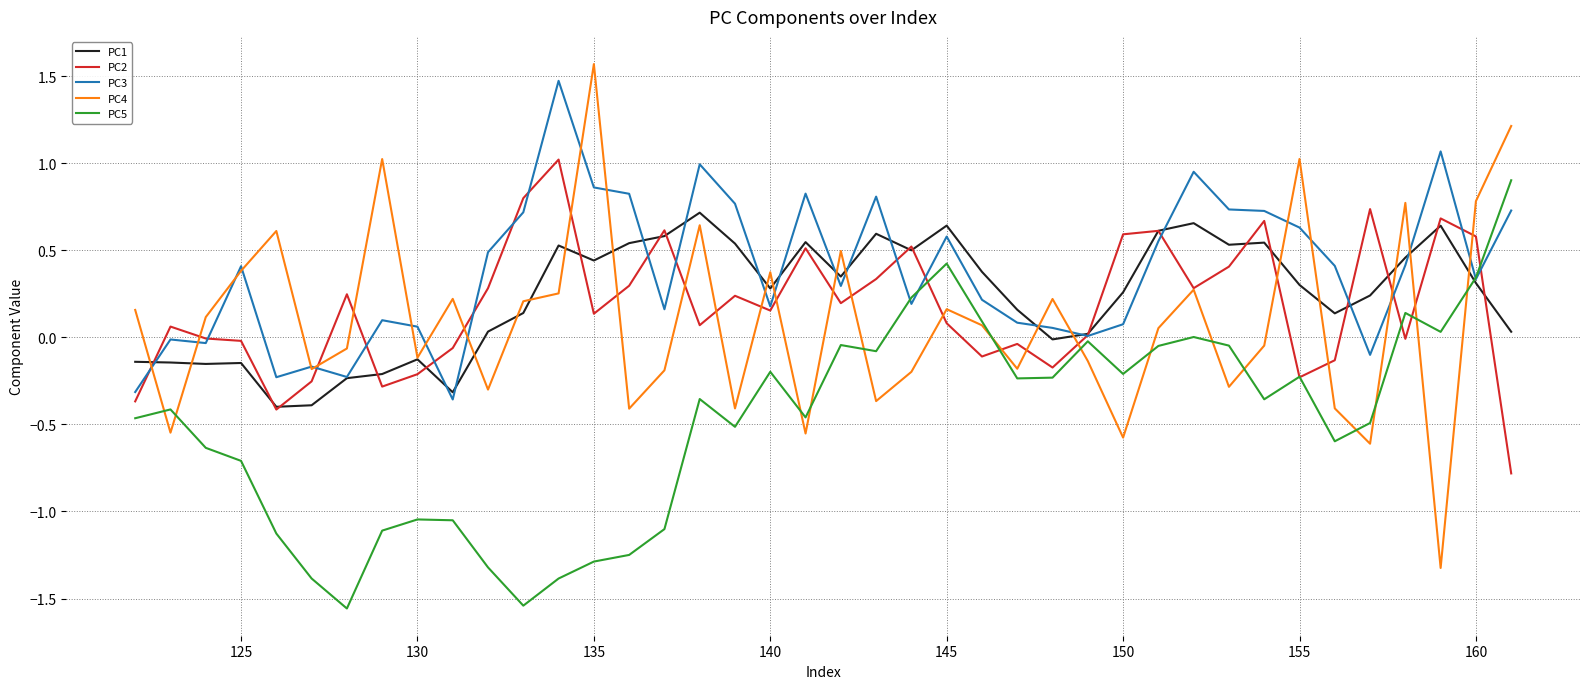

Which series has the largest total across all categories?

PC3